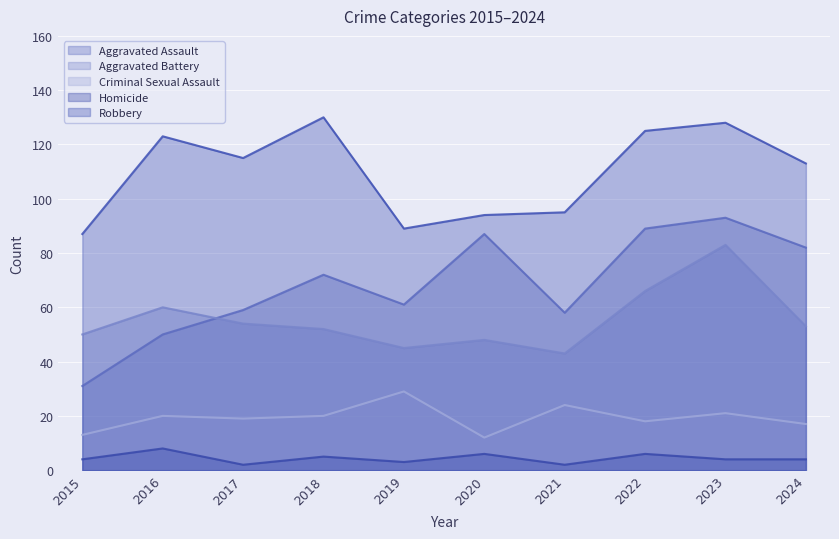

What is the spread (max minus min) of values at 2018?

125